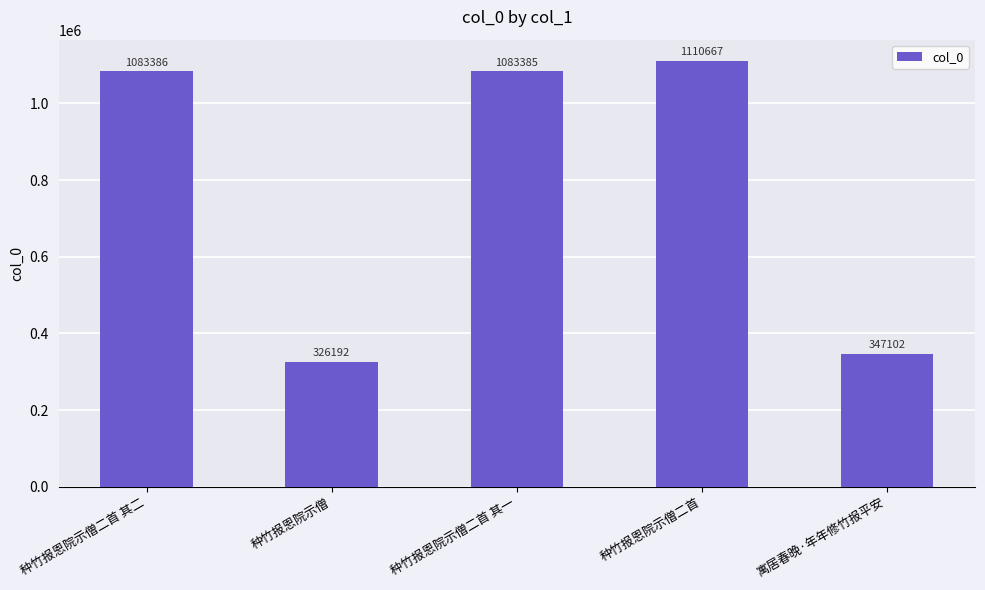

Rank the categories by value from lowest to highest.

种竹报恩院示僧, 寓居春晚·年年修竹报平安, 种竹报恩院示僧二首 其一, 种竹报恩院示僧二首 其二, 种竹报恩院示僧二首